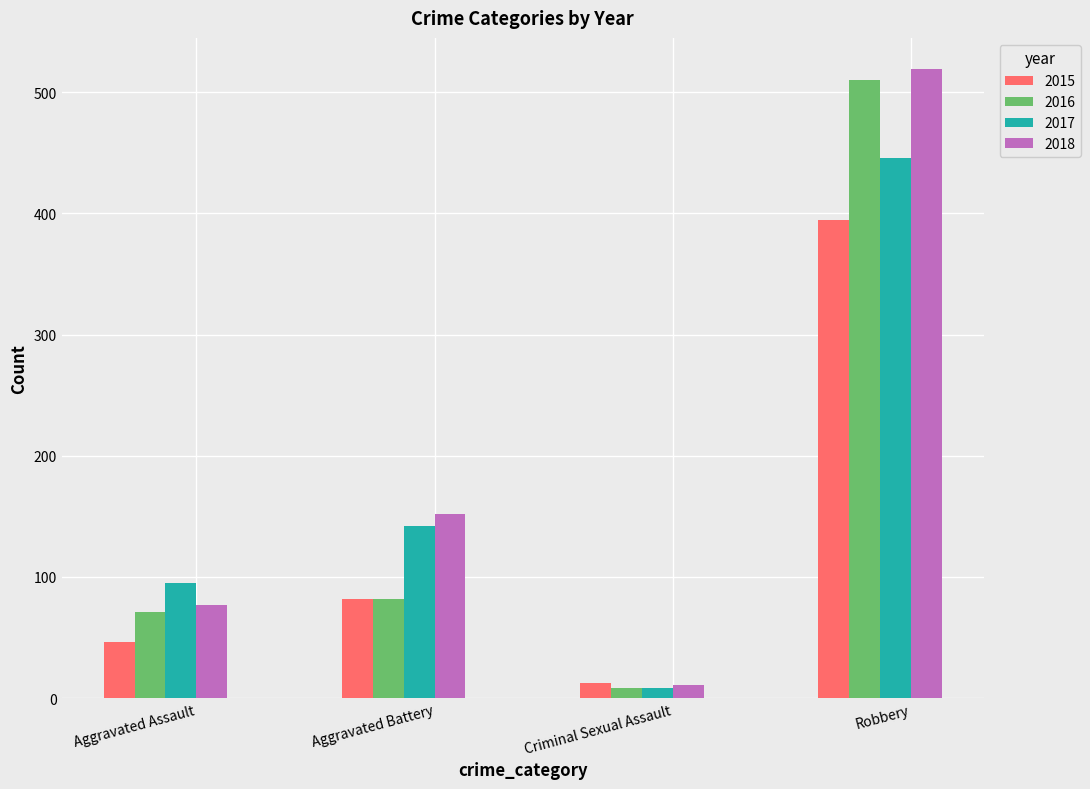

What is the difference between the maximum and second lowest values in the 2018 series?

442